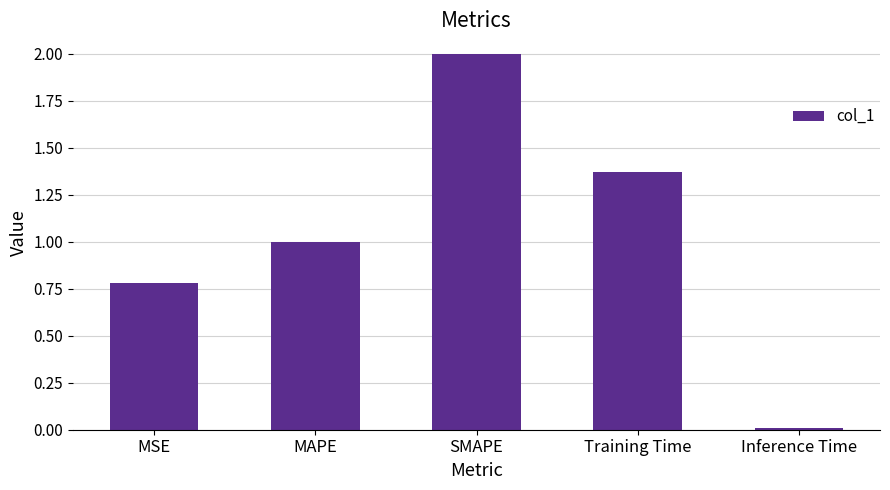

At which label is the value closest to 1?

MAPE